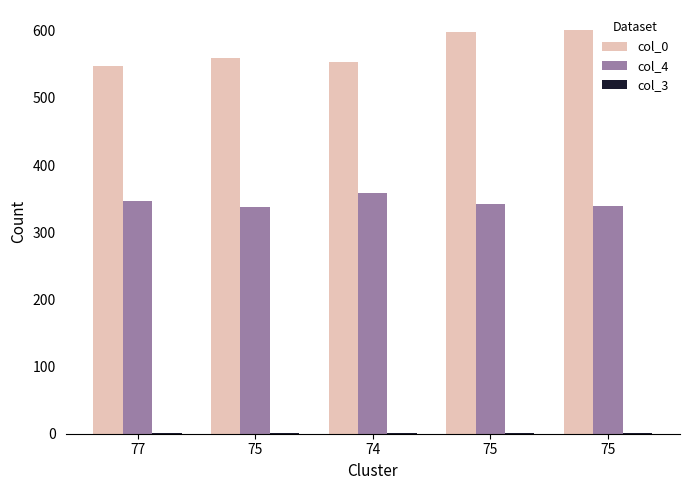

How many data points does each series have?

5